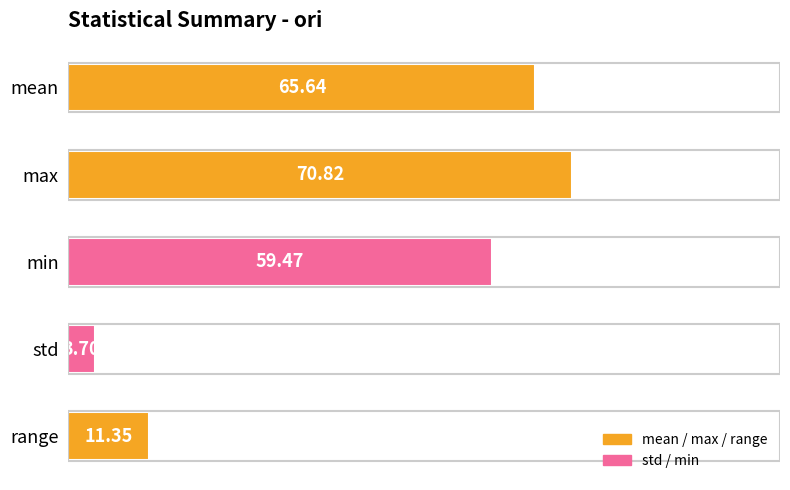

How many data points are above 59?

3